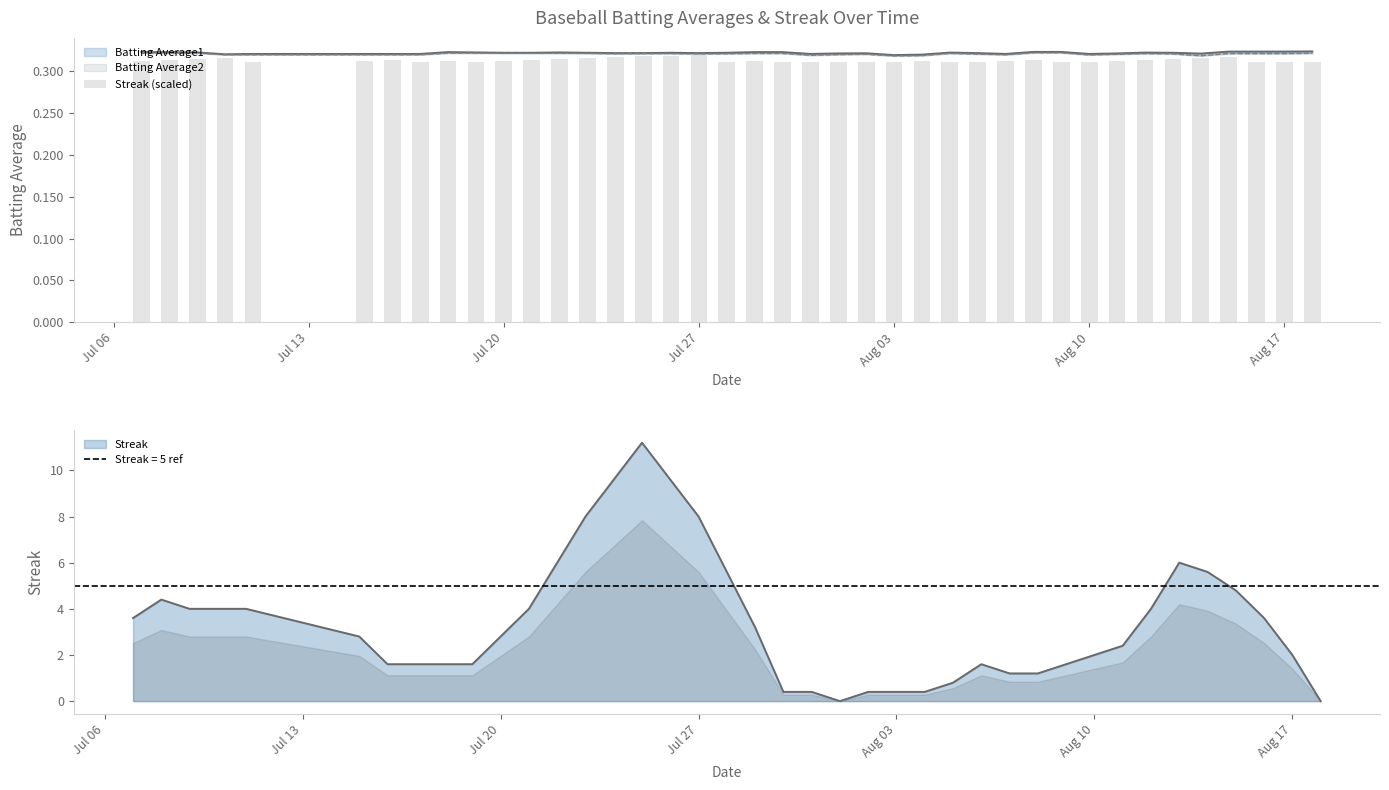

Reading left to right, what are all the values shown in this chart?

0.3	0.3	0.3	0.3	0.3	0.3	0.3	0.3	0.3	0.3	0.3	0.3	0.3	0.3	0.3	0.3	0.3	0.3	0.3	0.3	0.3	0.3	0.3	0.3	0.3	0.3	0.3	0.3	0.3	0.3	0.3	0.3	0.3	0.3	0.3	0.3	0.3	0.3	0.3	0.3